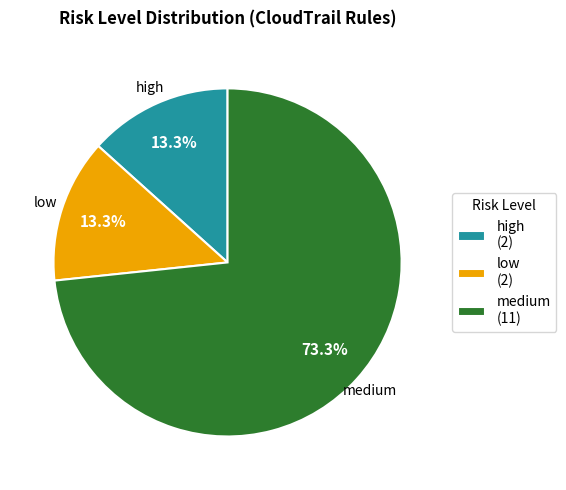

Is the sum of medium and low greater than half?

Yes